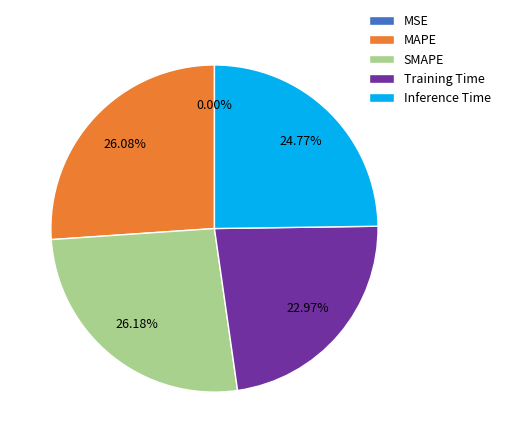

Which has a higher value, Inference Time or SMAPE?

SMAPE